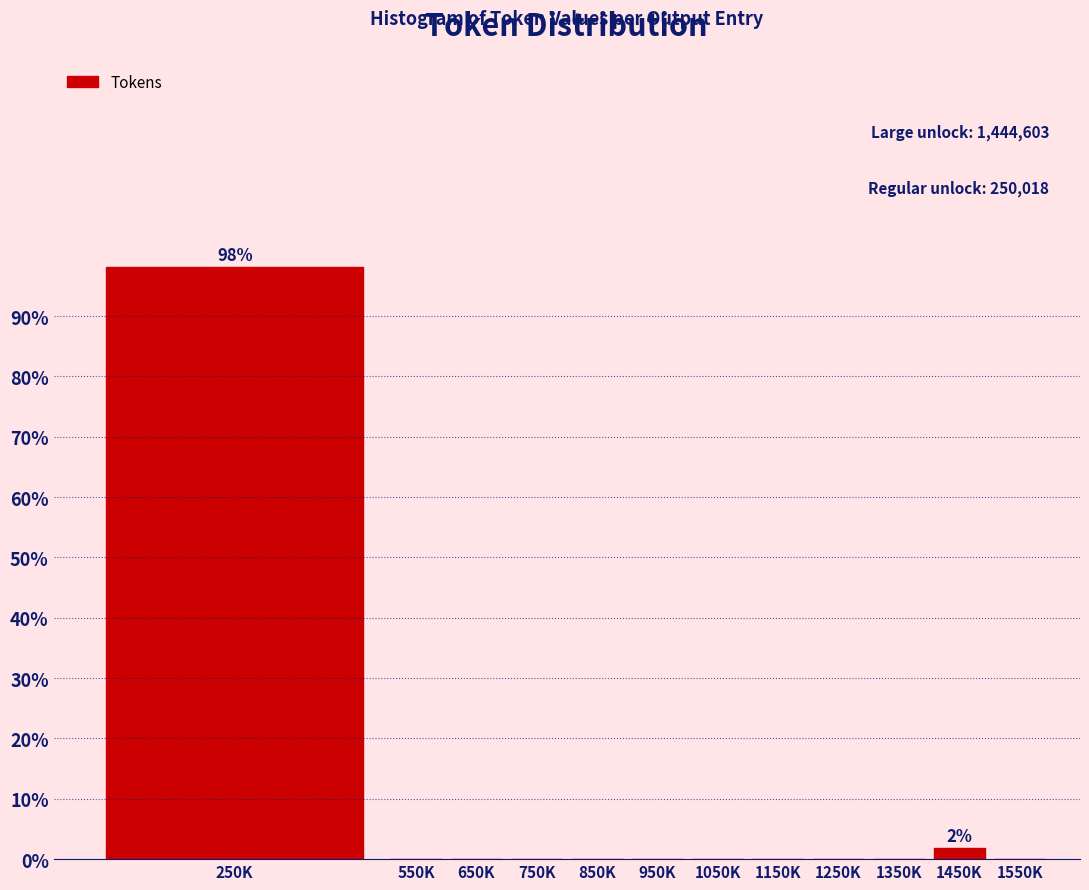

Reading right to left, transcribe all the data shown in this chart.

1550K=0.0	1450K=1.9	1350K=0.0	1250K=0.0	1150K=0.0	1050K=0.0	950K=0.0	850K=0.0	750K=0.0	650K=0.0	550K=0.0	250K=98.1